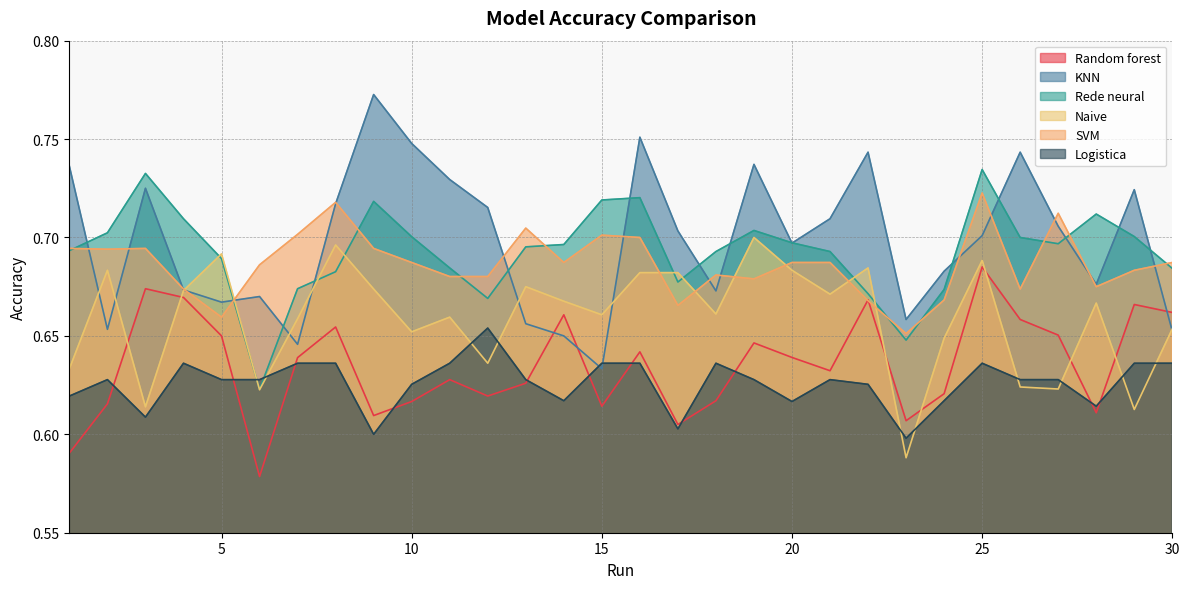

Which series ends up on top after the final intersection of KNN and Logistica?

KNN